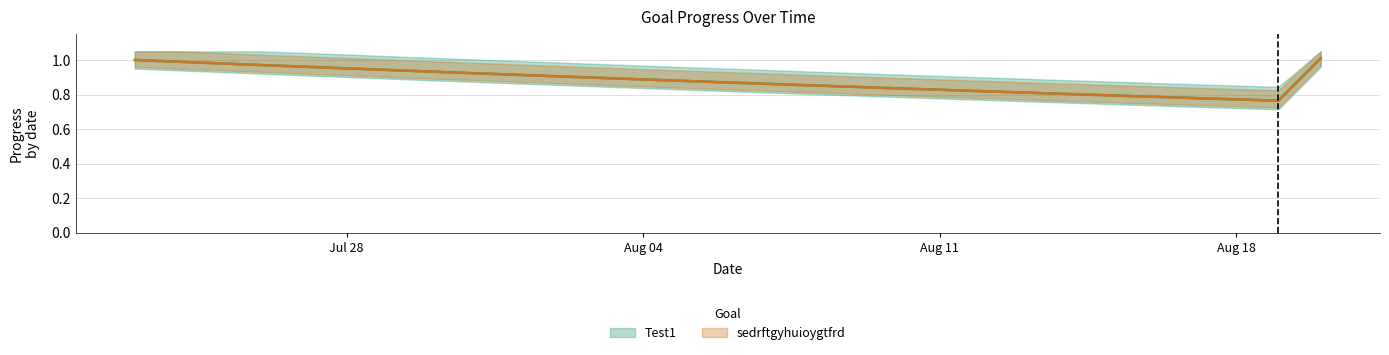

What is the value of the sedrftgyhuioygtfrd point at the 9th from the left?

0.9